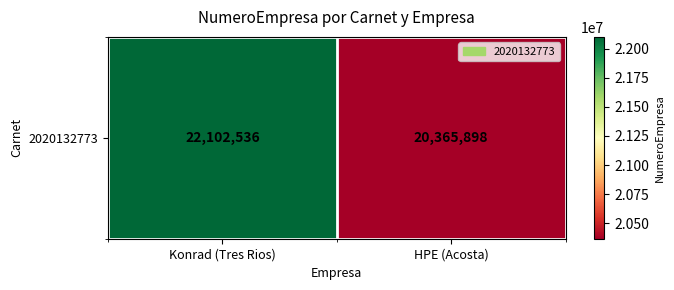

Which category has the lowest value across all series?

HPE (Acosta)